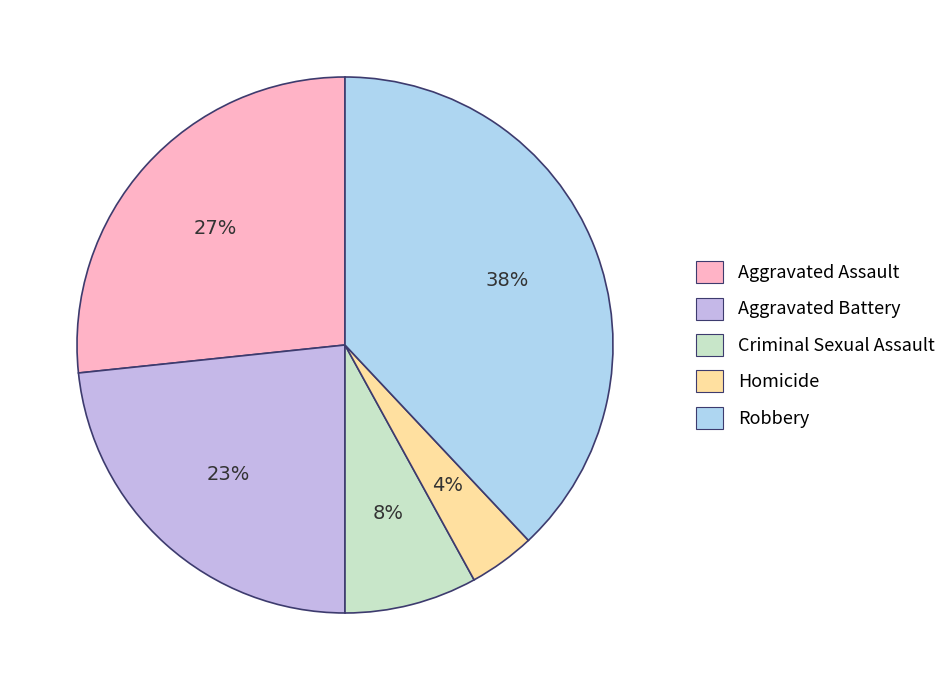

What is the largest slice in the pie chart?

Robbery